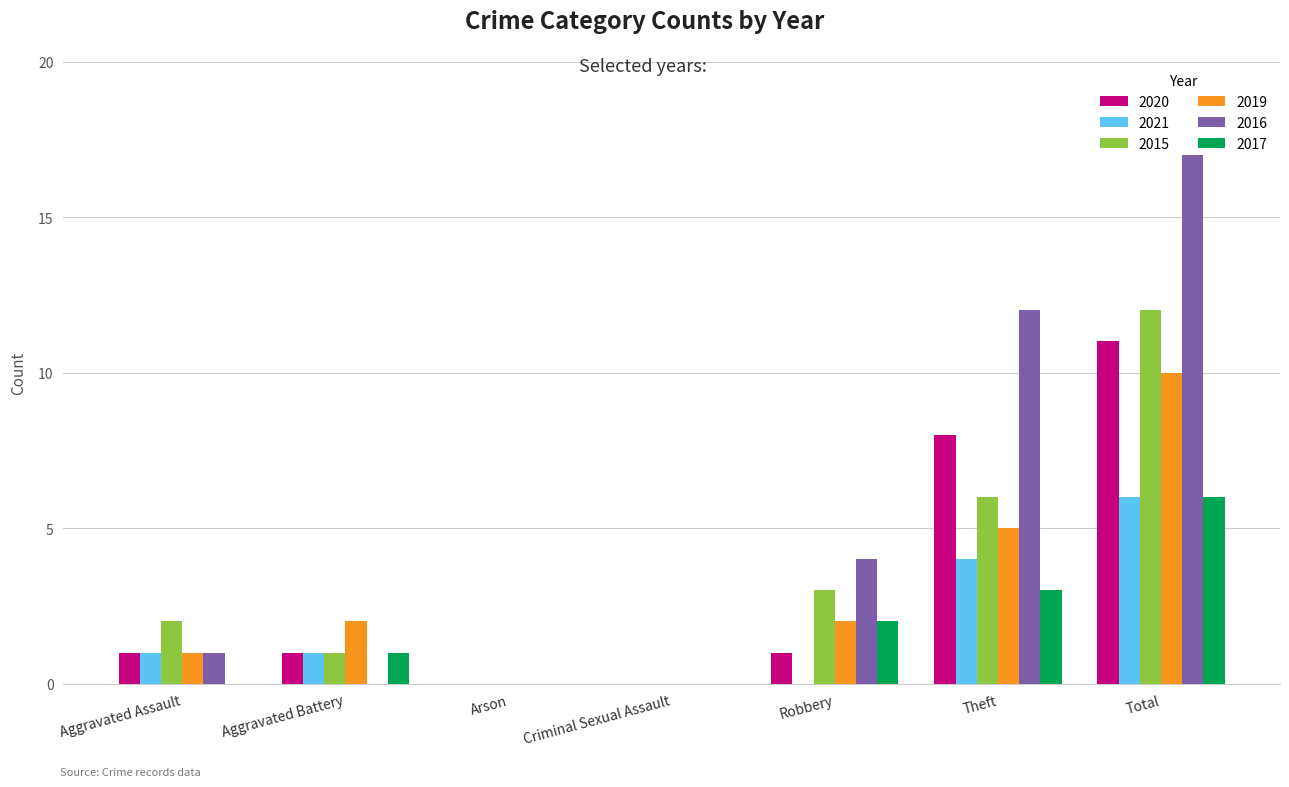

What is the average value of the 2021 series?

2